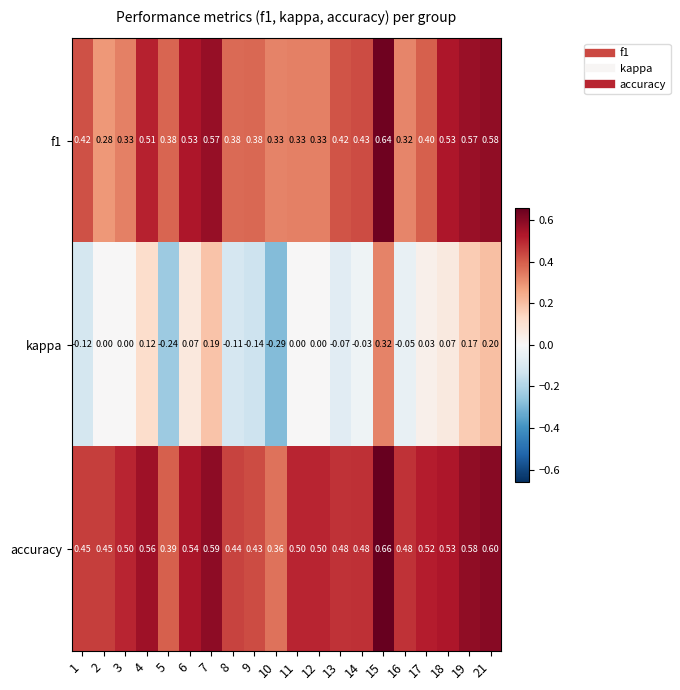

Which series has the largest total across all categories?

accuracy